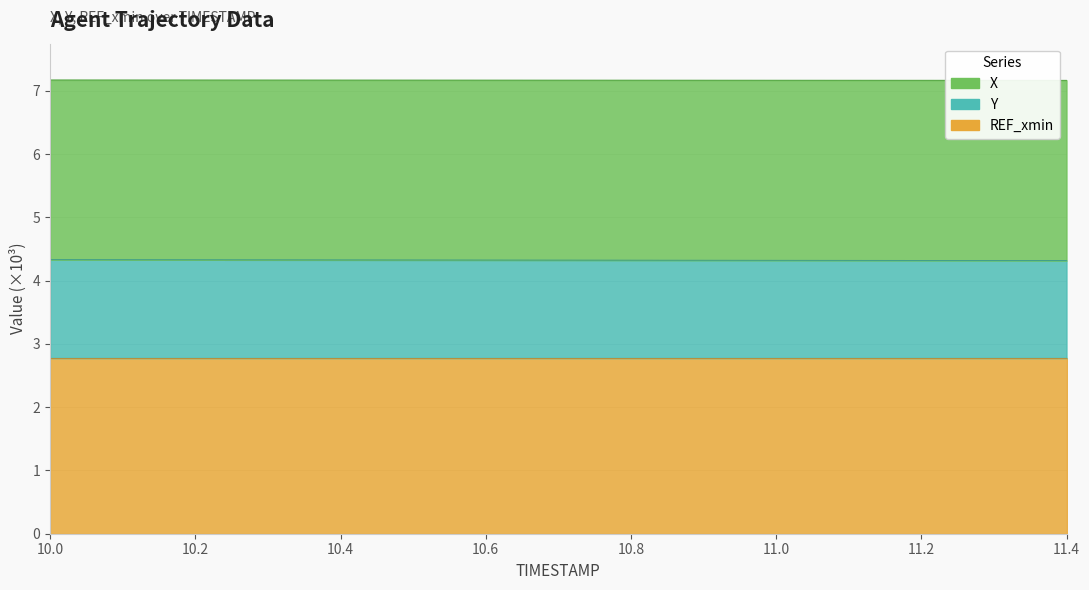

What position from the right is 10.9?

6